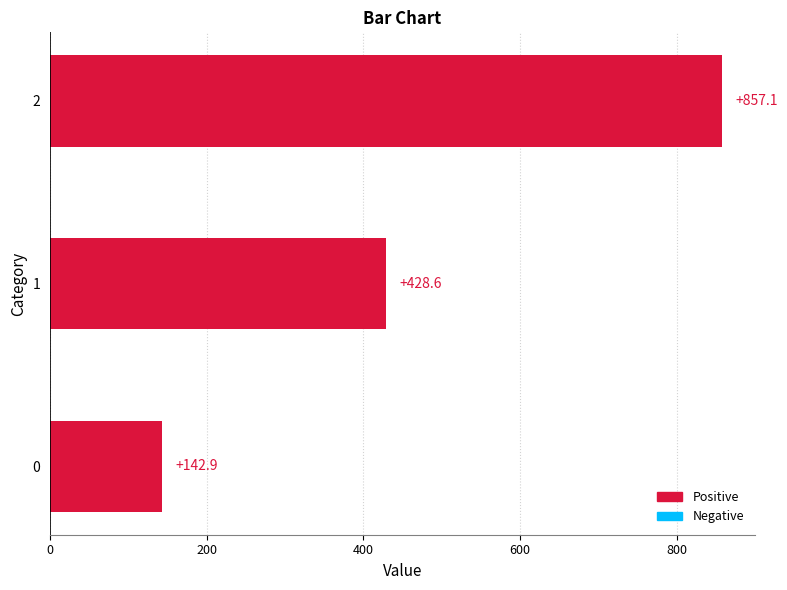

What value does the data have at 0?

142.9